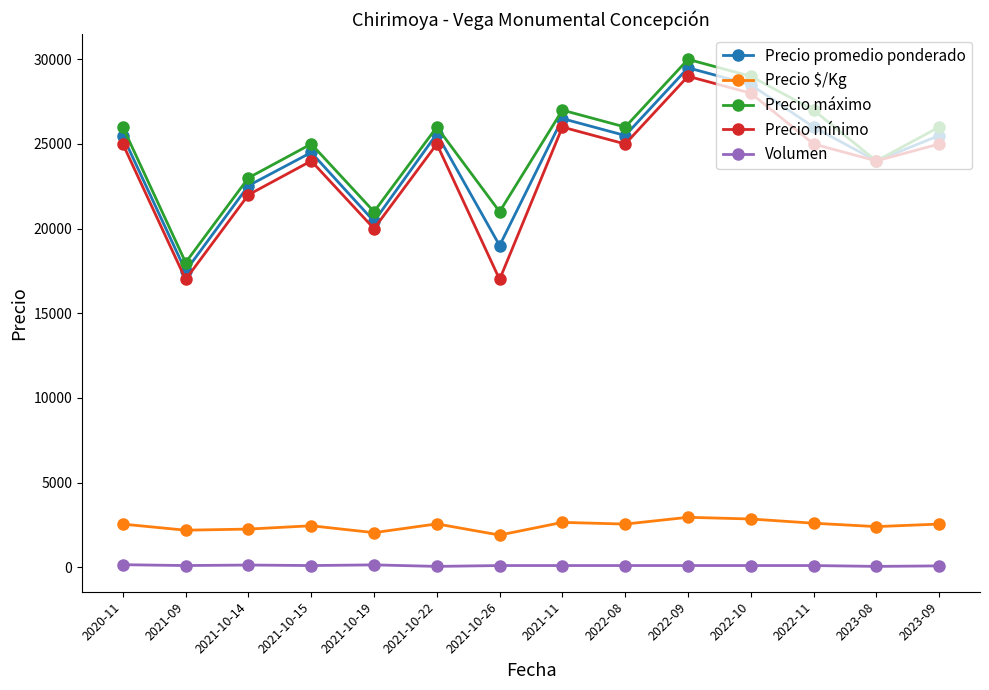

What is the highest value of the Precio mínimo series?

29000